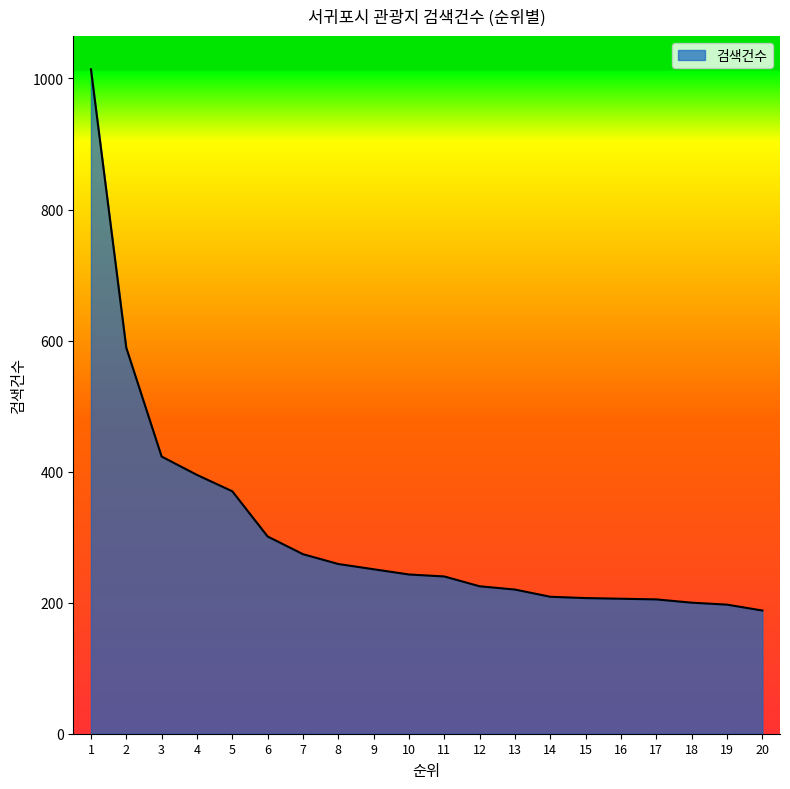

What is the change in value from 7 to 9?

-23